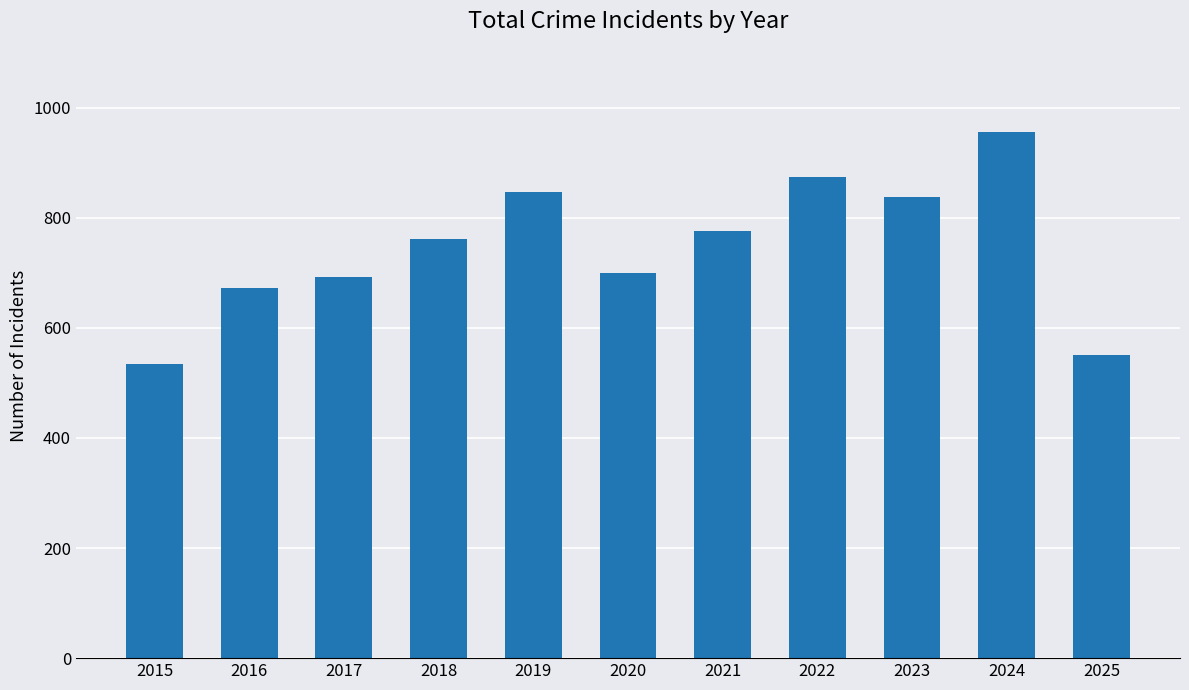

Is it true that the value at 2025 is 883?

False